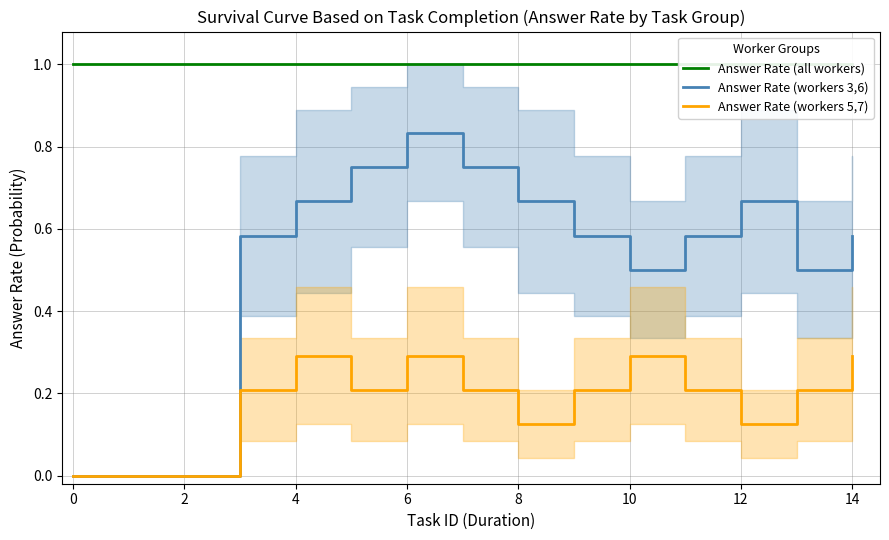

True or false: Answer Rate (all workers) and Answer Rate (workers 3,6) intersect in this chart.

False